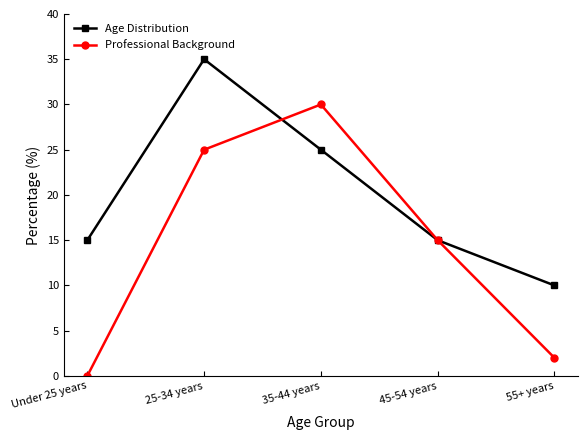

What is the value of the Professional Background point at the 4th from the left?

15